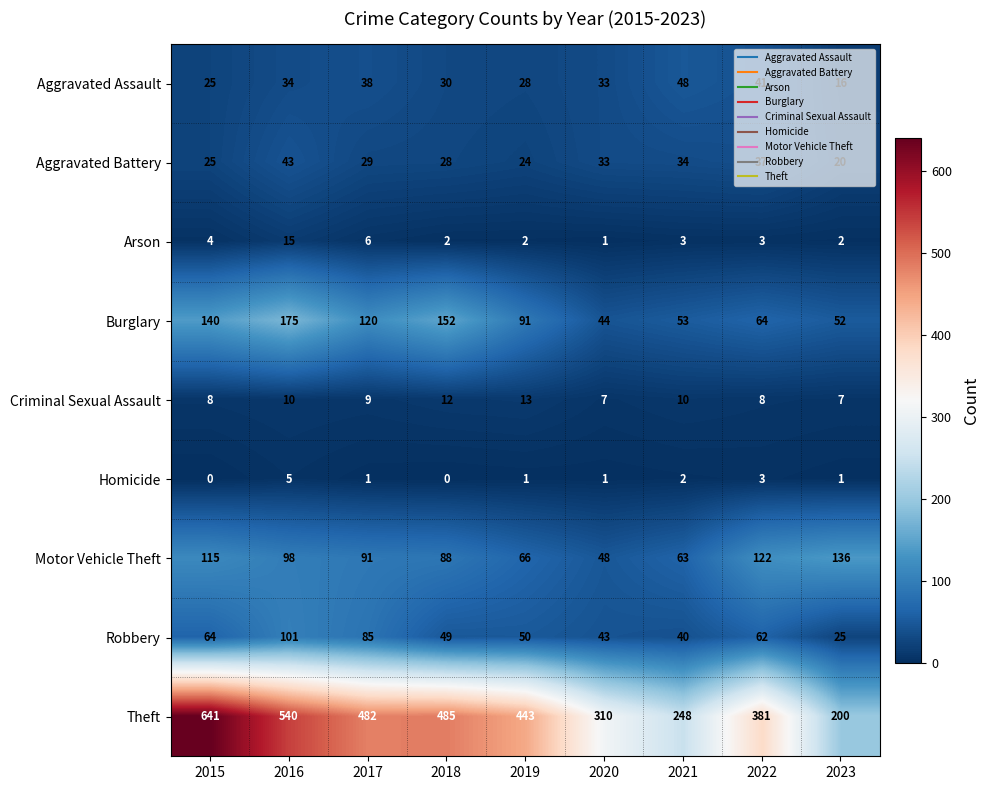

List the series in order of their peak value, highest first.

Theft, Burglary, Motor Vehicle Theft, Robbery, Aggravated Assault, Aggravated Battery, Arson, Criminal Sexual Assault, Homicide